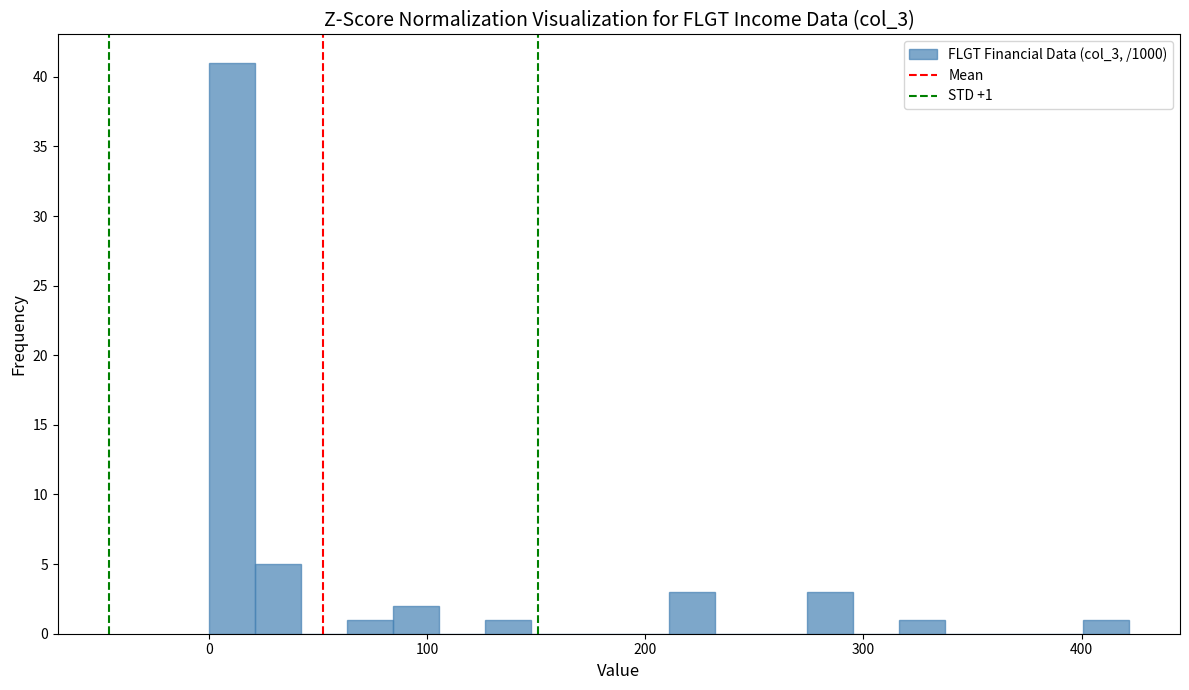

Read against the x-axis, roughly where is the centre of the tallest bar?

10